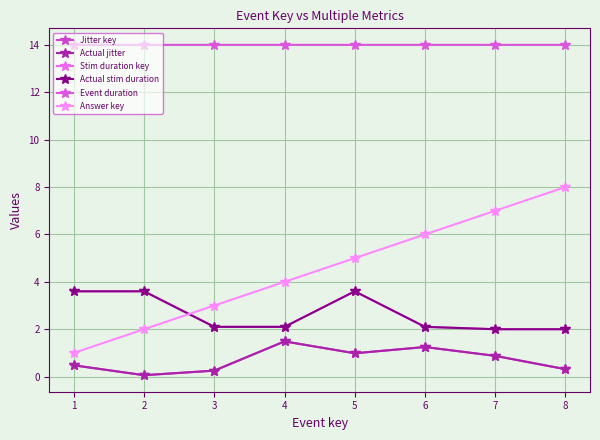

What is the value of the Event duration point at the 3rd from the left?

14.0